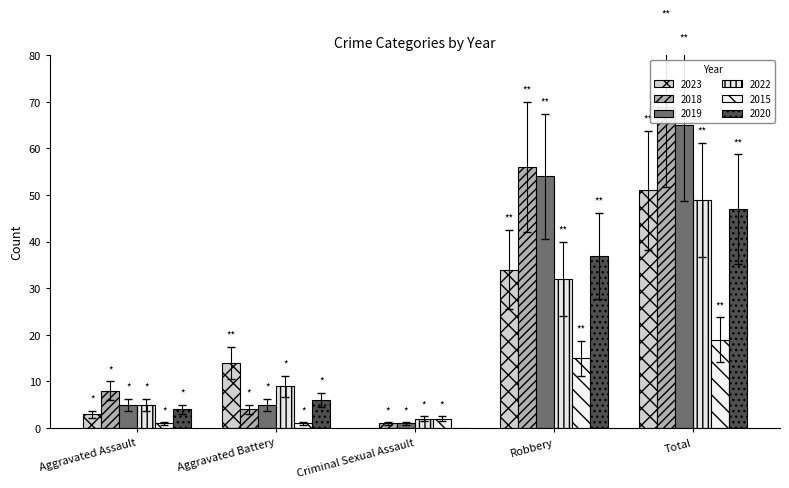

What position from the right is Robbery?

2